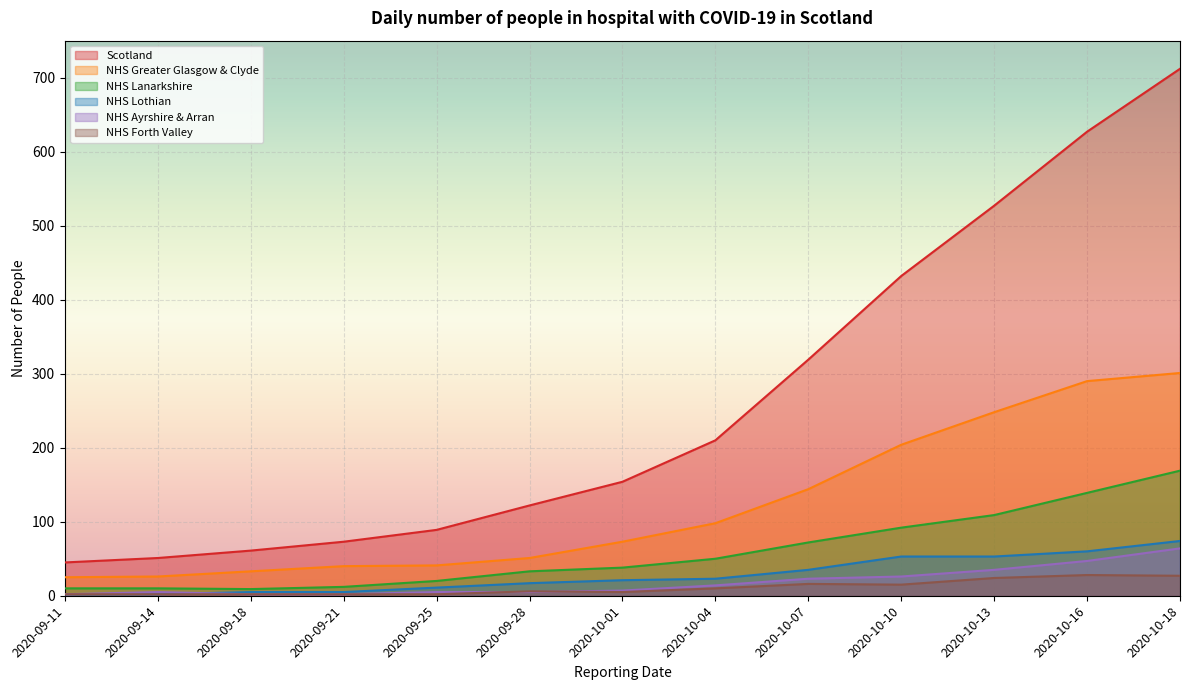

Is the value of NHS Lanarkshire at 2020-09-11 greater than the value of NHS Greater Glasgow & Clyde at 2020-09-11?

No